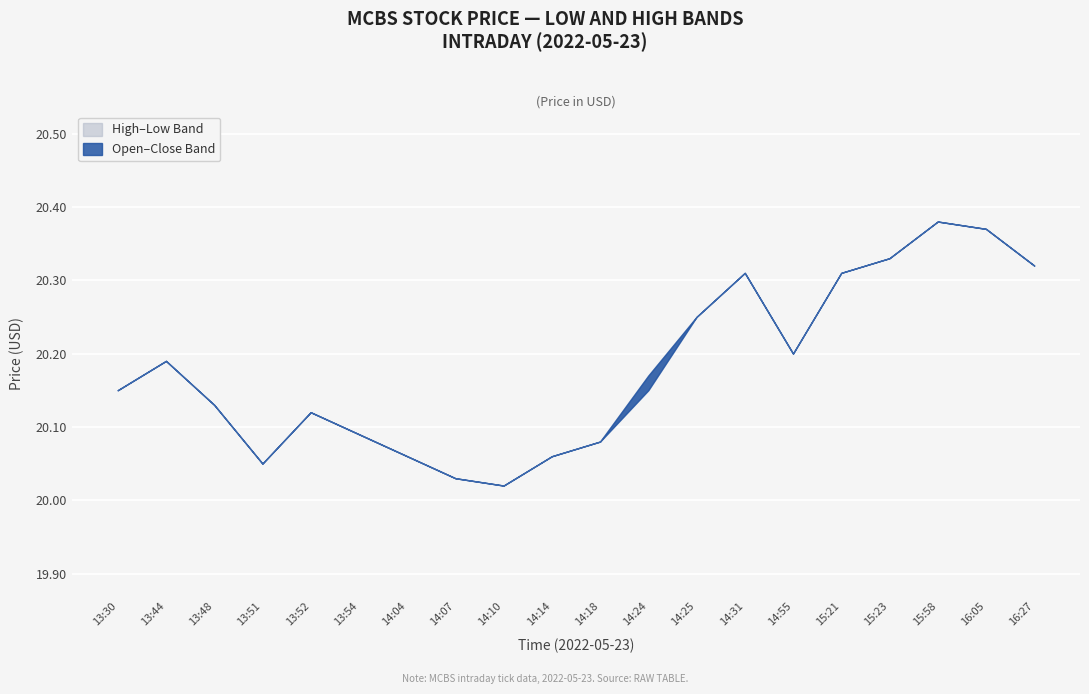

What is the total value across all series at 15:58?

81.5